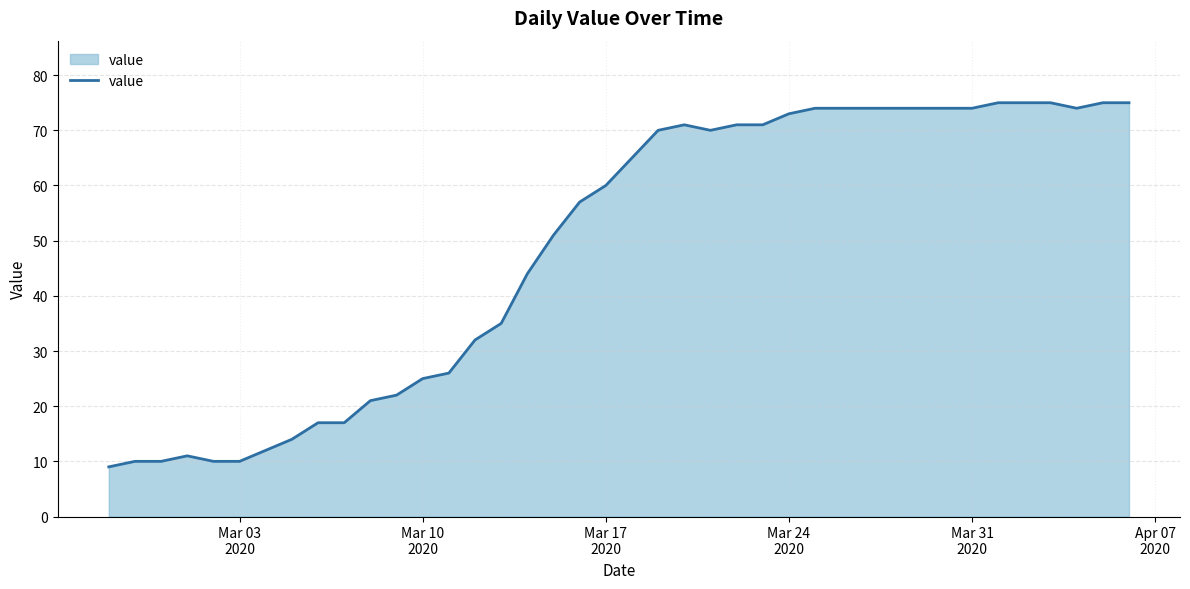

What is the difference between the maximum and minimum values?

66